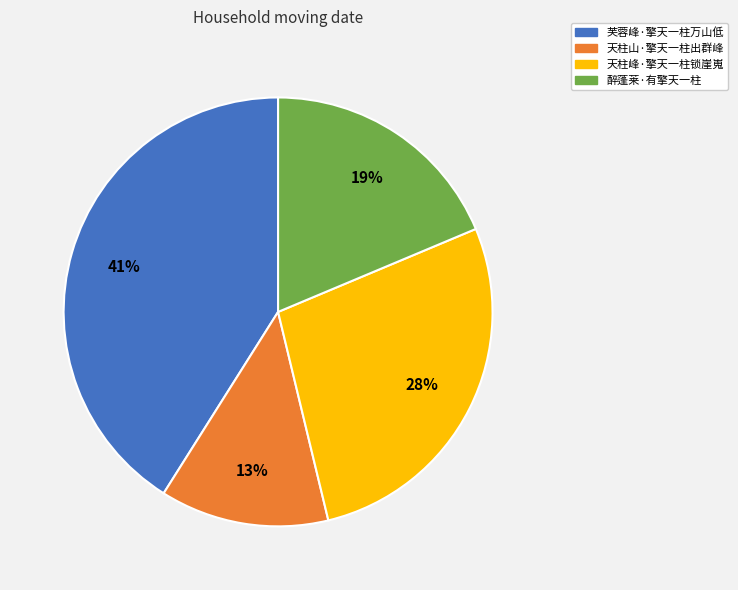

Which category has the smallest portion of the pie?

天柱山·擎天一柱出群峰